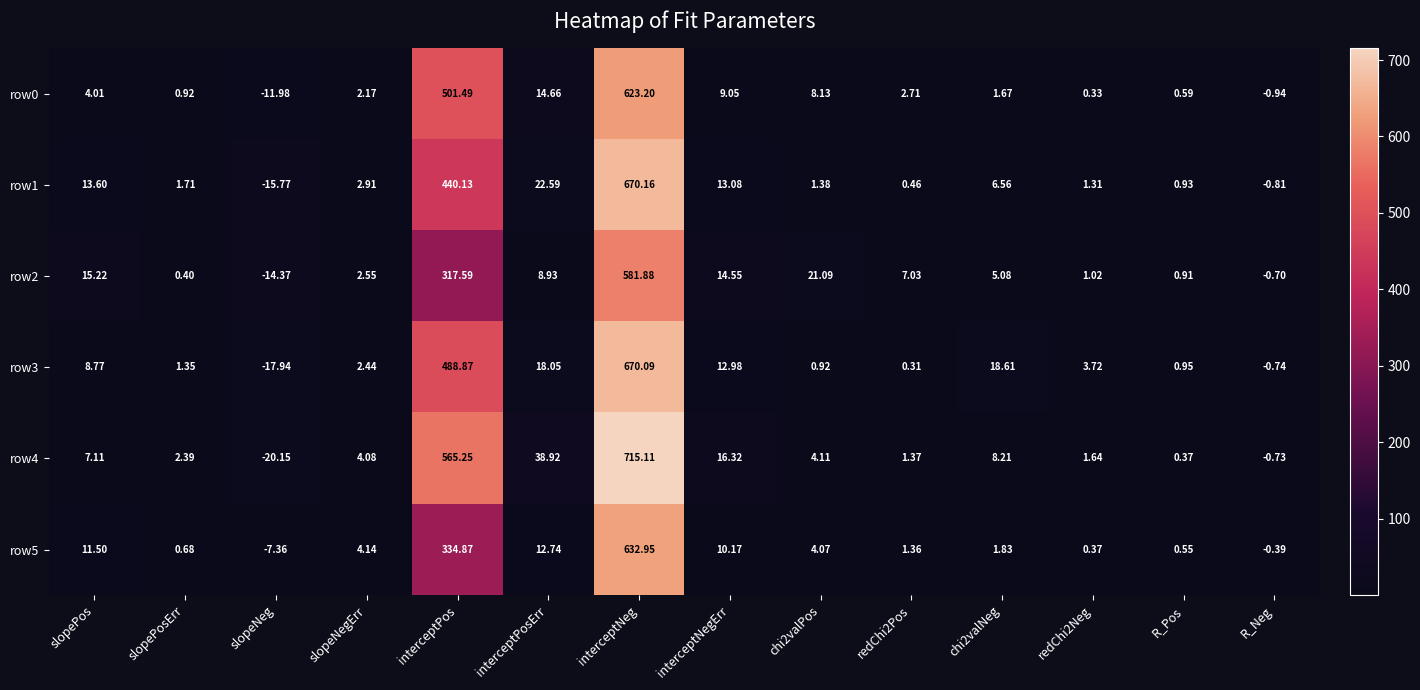

Which label corresponds to the smallest value in the chart?

slopeNeg